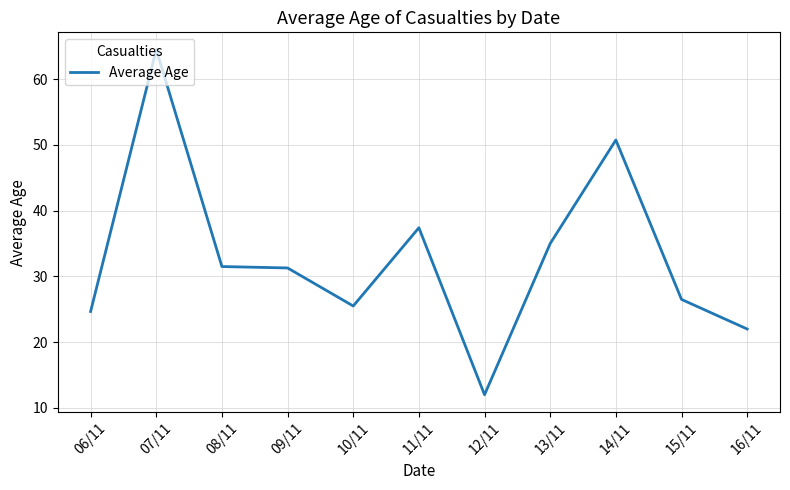

Is it true that the value at 14/11 is 77.8?

False